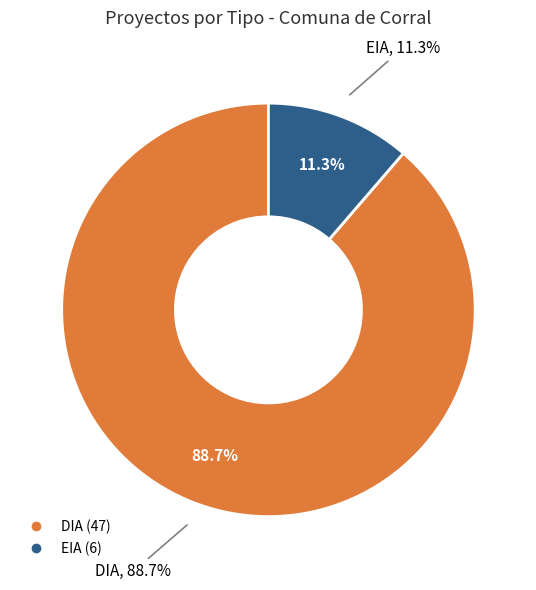

What is the largest slice in the pie chart?

DIA